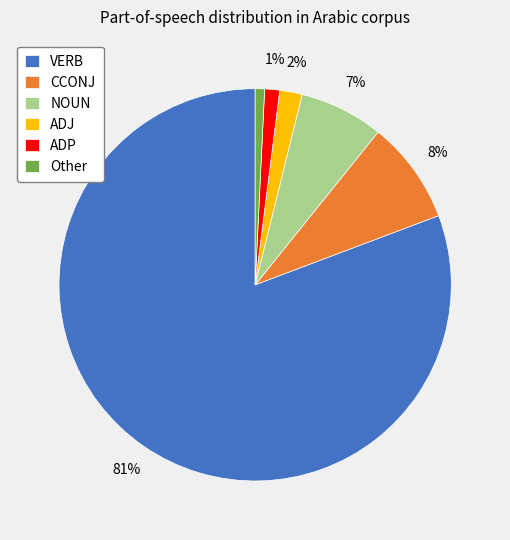

Count the number of slices in the pie.

6